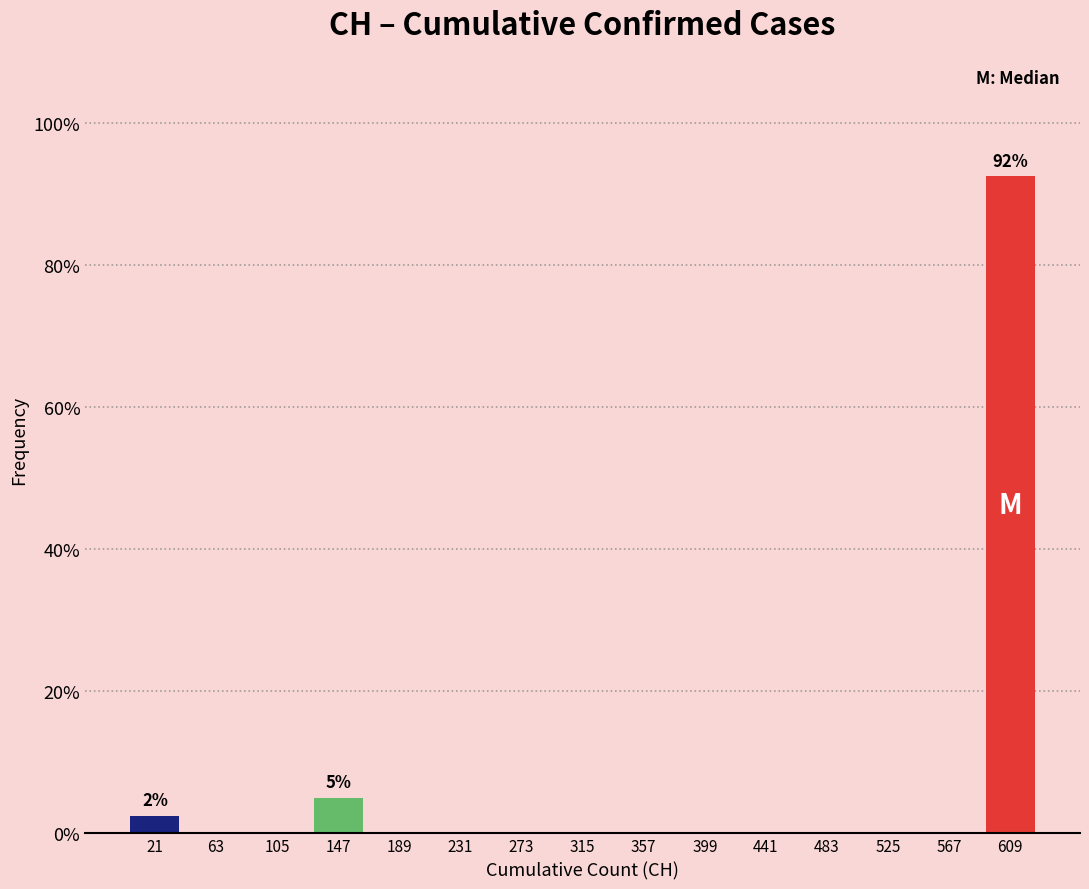

Over which range of the x-axis is the bar tallest?

590 to 630